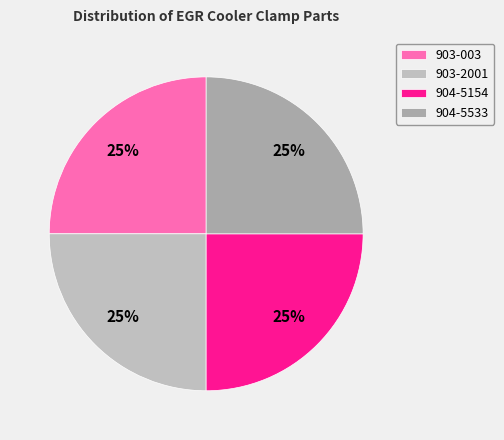

Between 903-2001 and 904-5533, which is larger?

904-5533